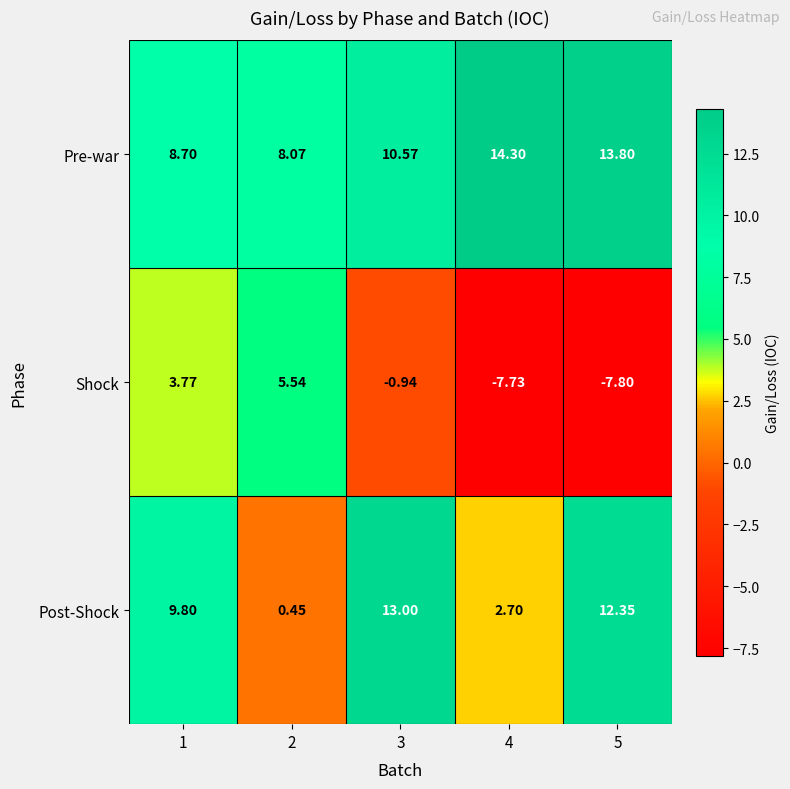

Which series has the widest spread of values?

Shock